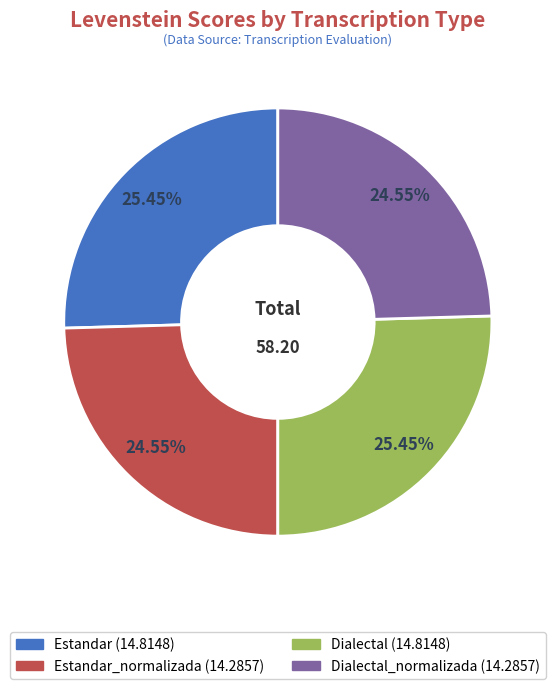

Is there a majority slice in this chart?

No